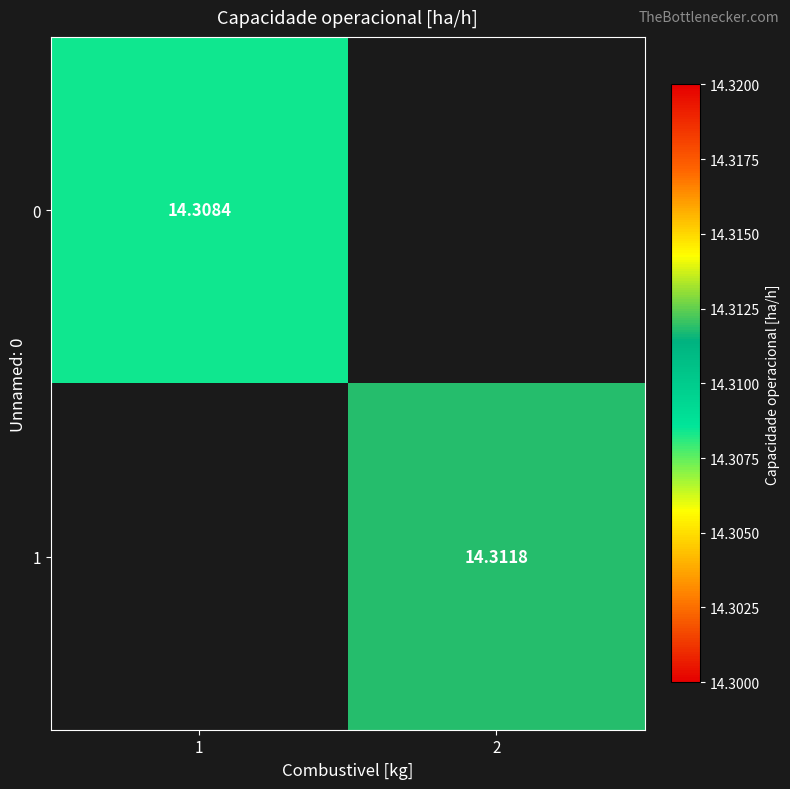

Where is 0 nearest to the value 14?

1